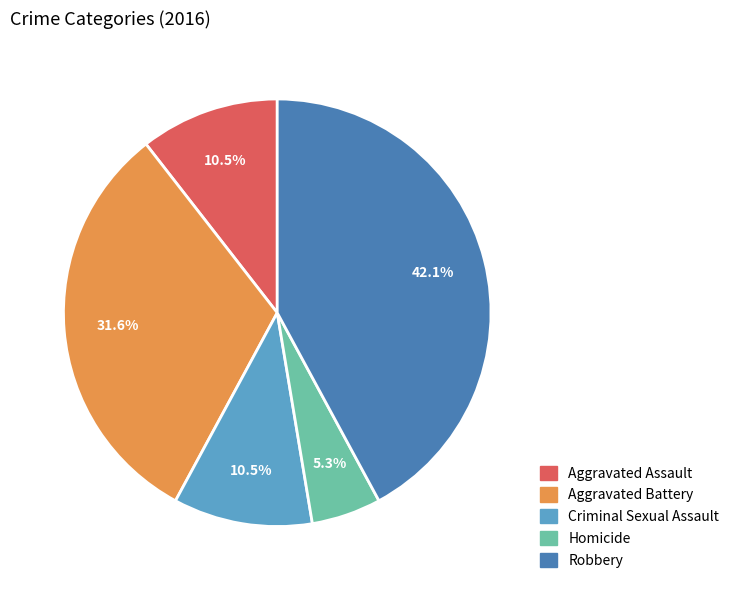

Which category has the smallest portion of the pie?

Homicide